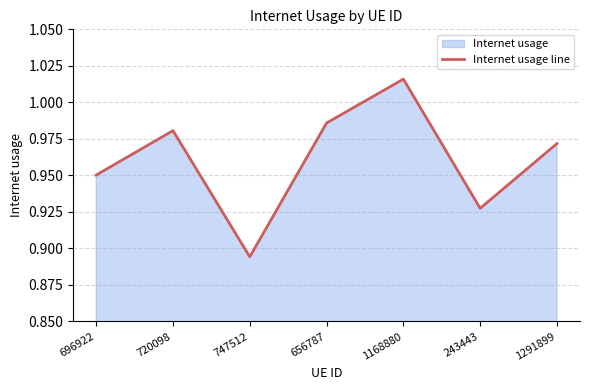

Which label corresponds to the largest value in the chart?

1168880